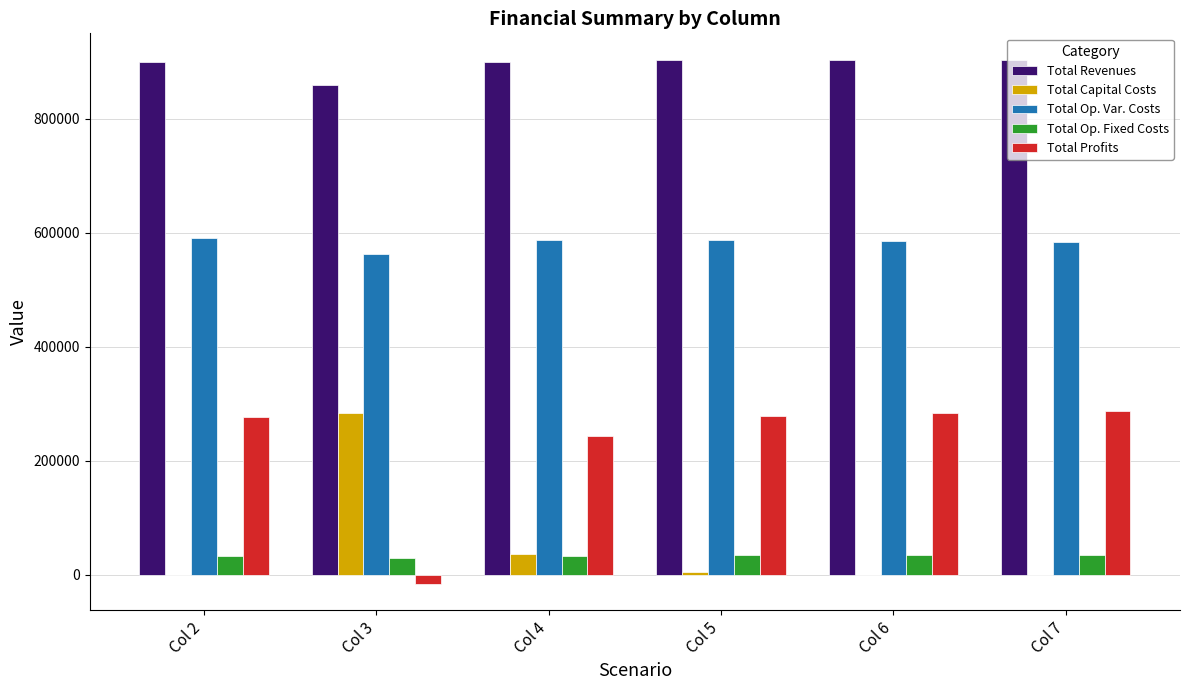

What are all the series names shown in the legend?

Total Revenues, Total Capital Costs, Total Op. Var. Costs, Total Op. Fixed Costs, Total Profits